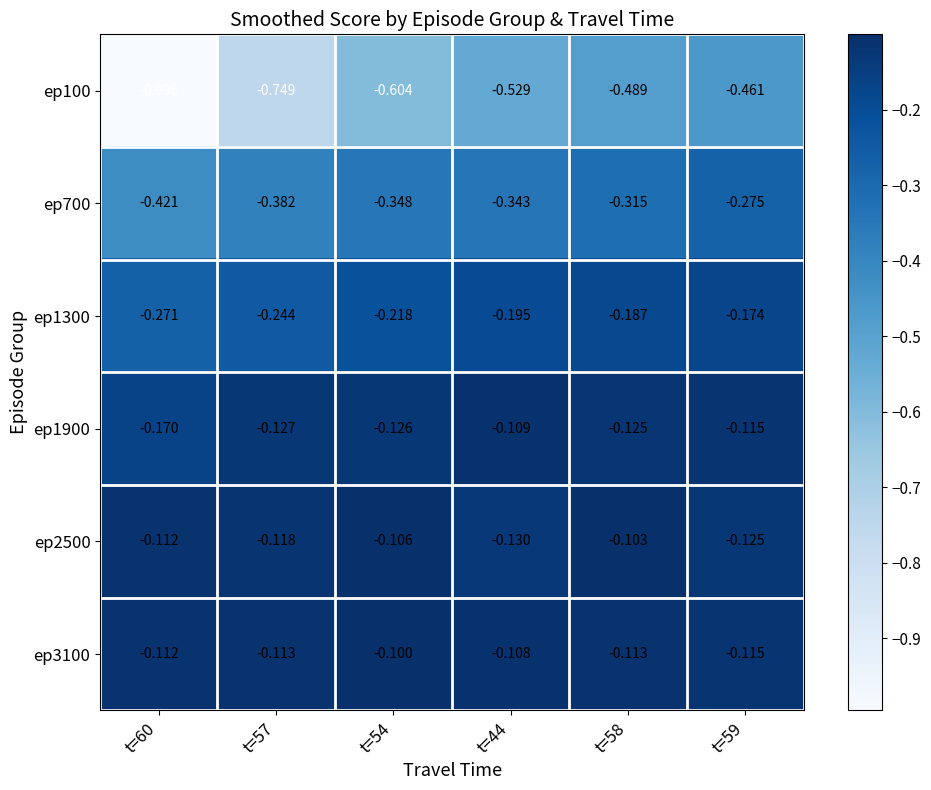

Which series has the widest spread of values?

ep100